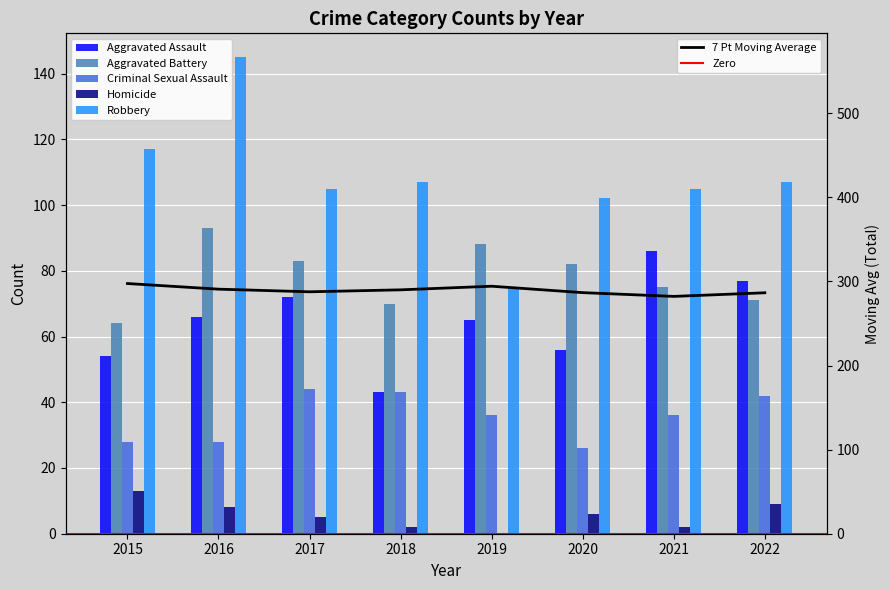

Which series has the widest spread of values?

Robbery